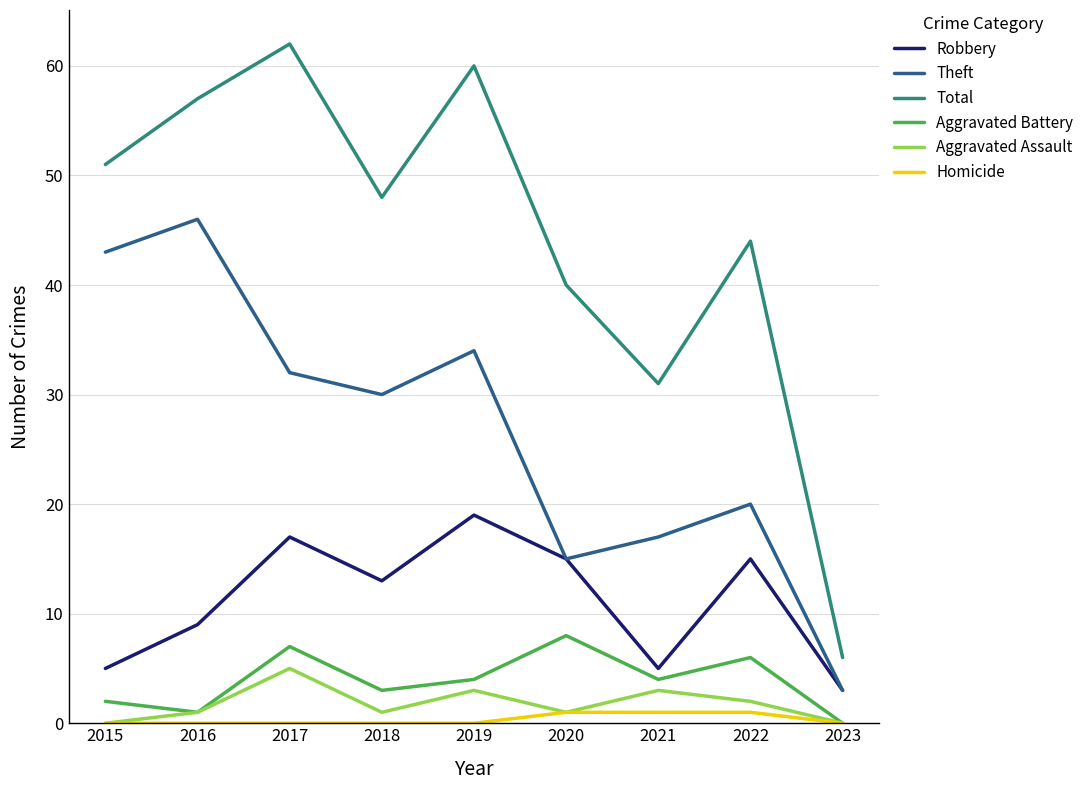

At which label is Theft closest to 24?

2022